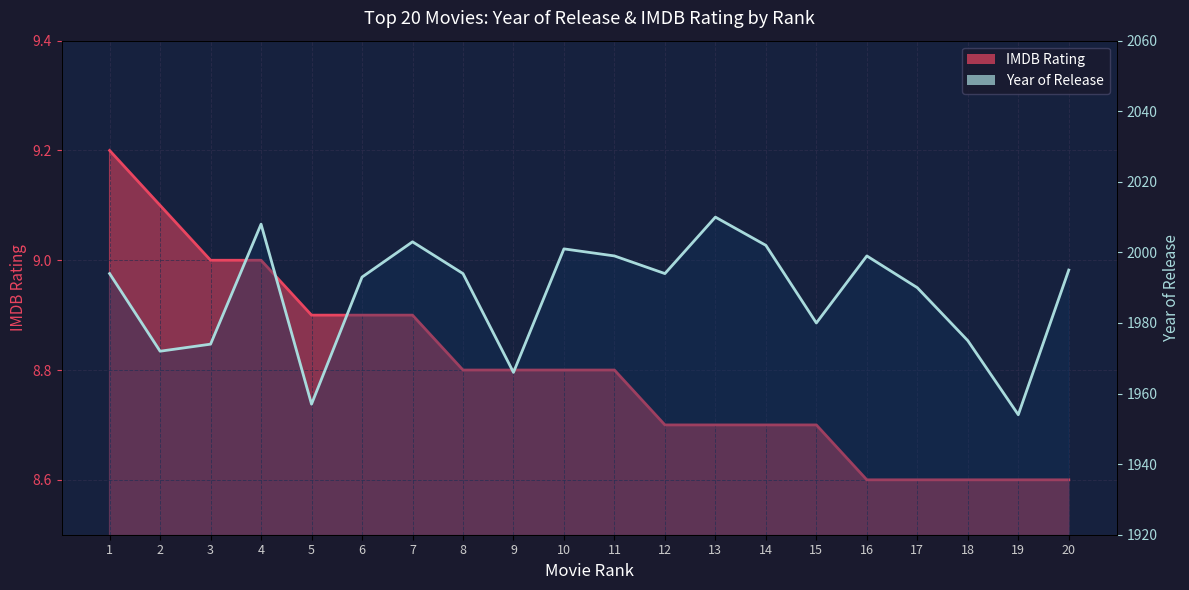

Reading left to right, transcribe all the data shown in this chart.

Year of Release: 1994.0	1972.0	1974.0	2008.0	1957.0	1993.0	2003.0	1994.0	1966.0	2001.0	1999.0	1994.0	2010.0	2002.0	1980.0	1999.0	1990.0	1975.0	1954.0	1995.0
IMDB Rating: 9.2	9.1	9.0	9.0	8.9	8.9	8.9	8.8	8.8	8.8	8.8	8.7	8.7	8.7	8.7	8.6	8.6	8.6	8.6	8.6